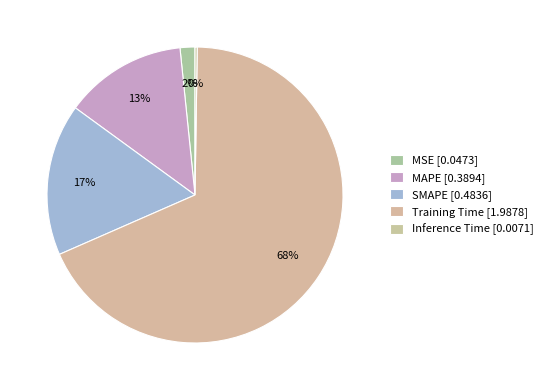

True or false: Training Time accounts for 53% of the total.

False